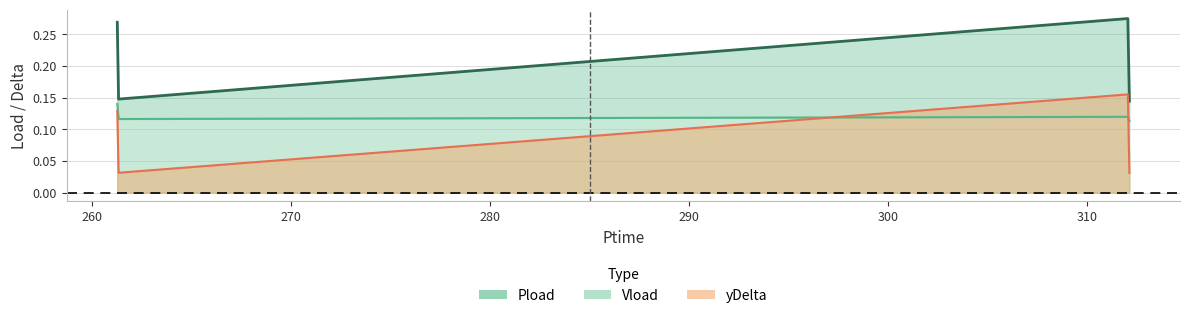

What is the label of the 1st point from the left?

261.252